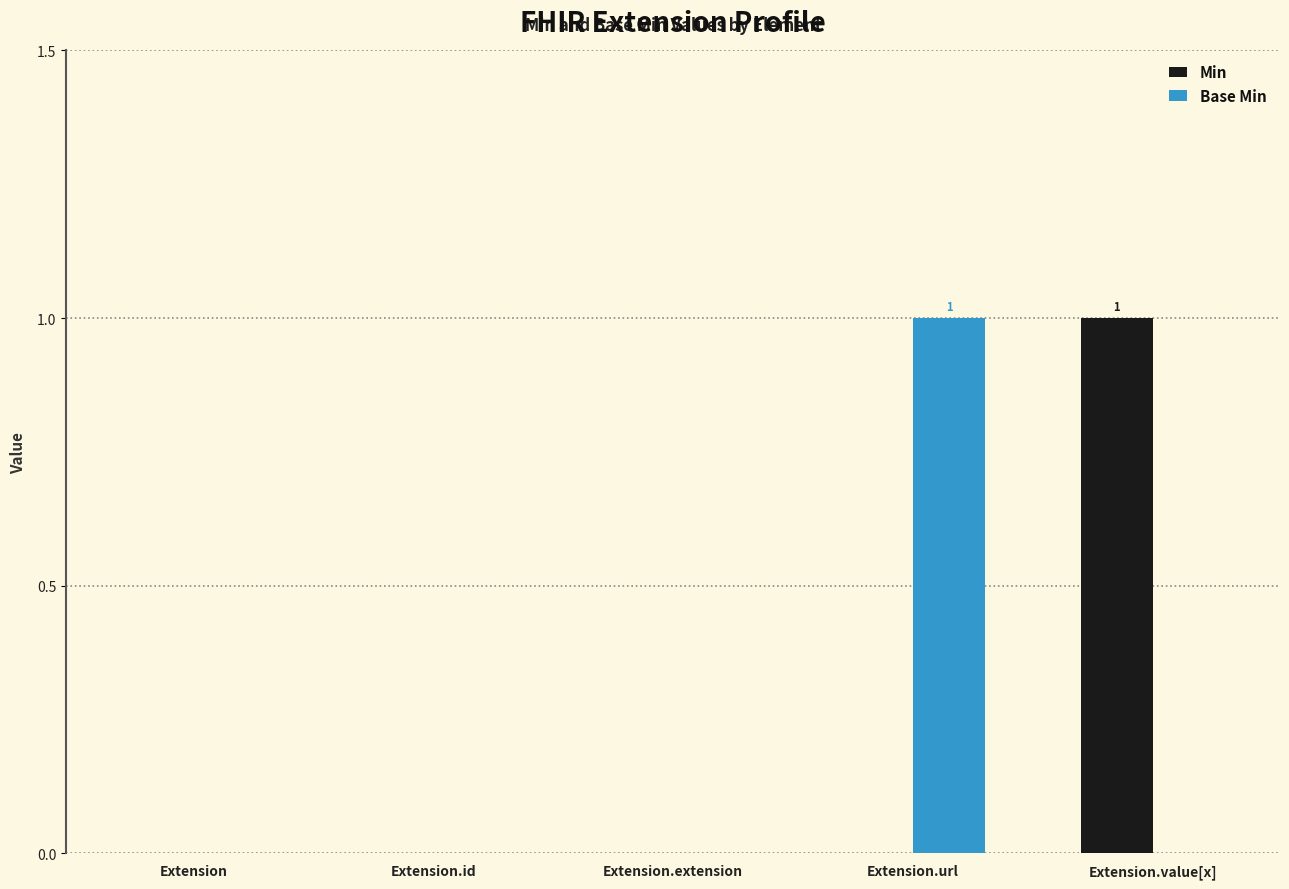

Are the bars horizontal?

No